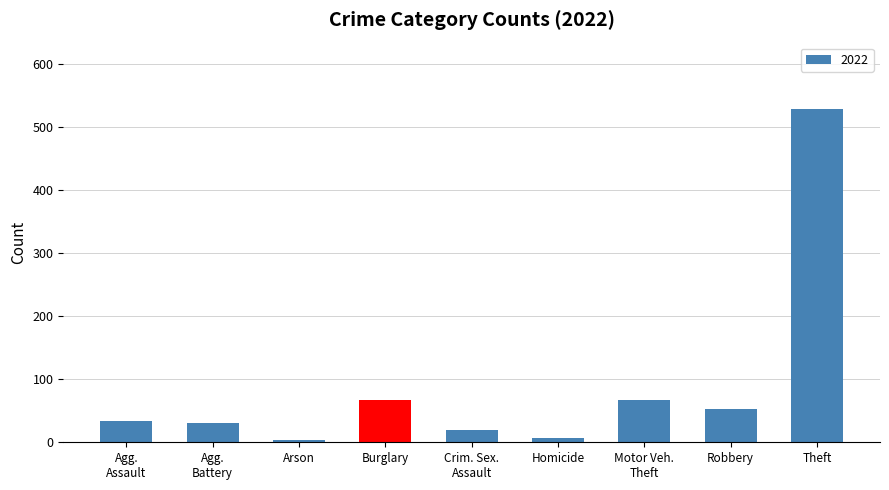

What is the label of the 9th bar from the left?

Theft